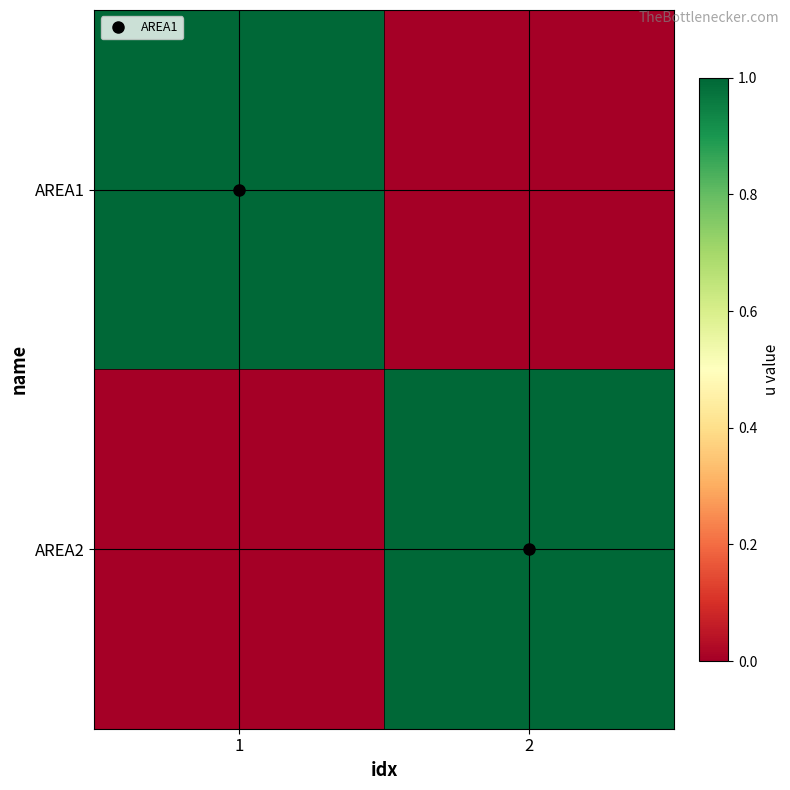

At how many categories does at least one series exceed 0?

2